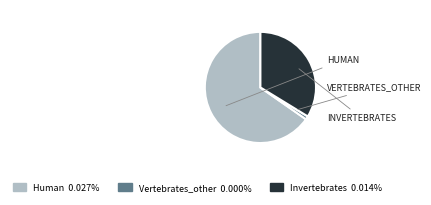

Does Human account for over 50% of the chart?

Yes